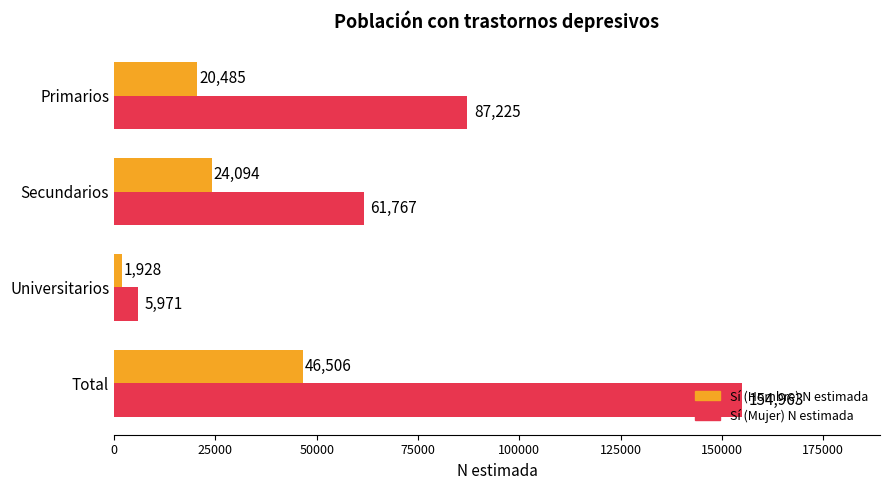

What is the difference between the maximum and second lowest values in the Sí (Mujer) N estimada series?

93196